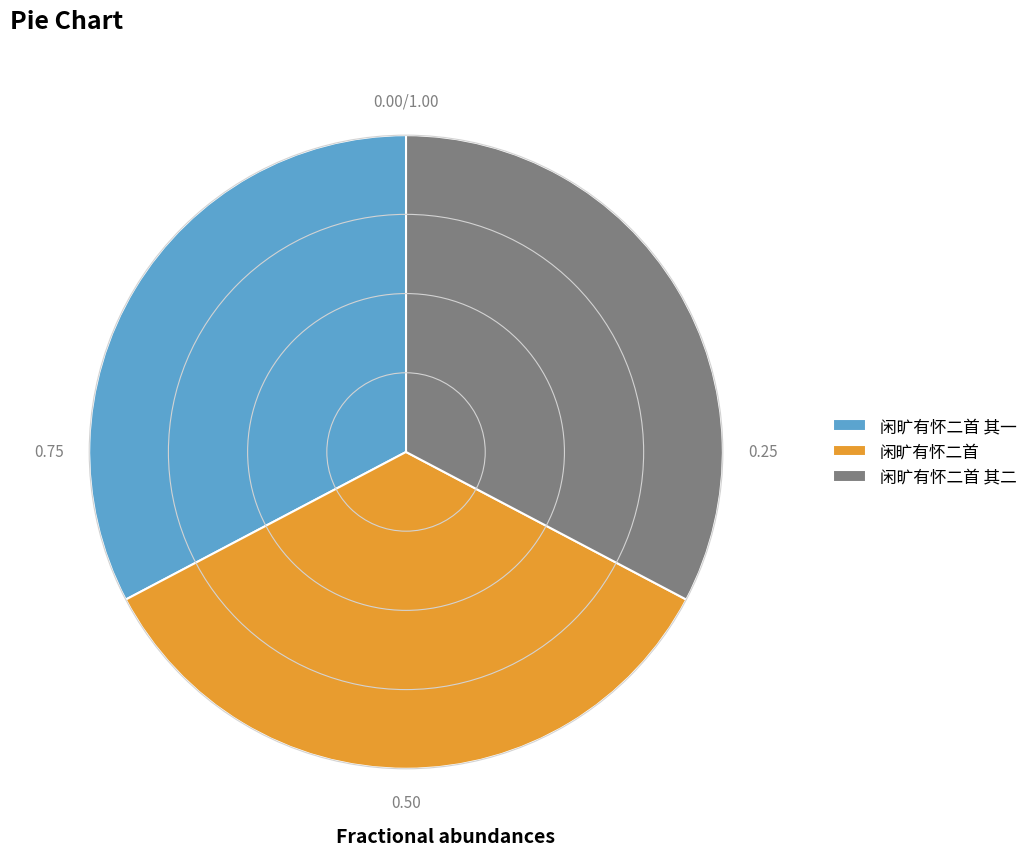

Does 闲旷有怀二首 其一 represent more than half of the total?

No